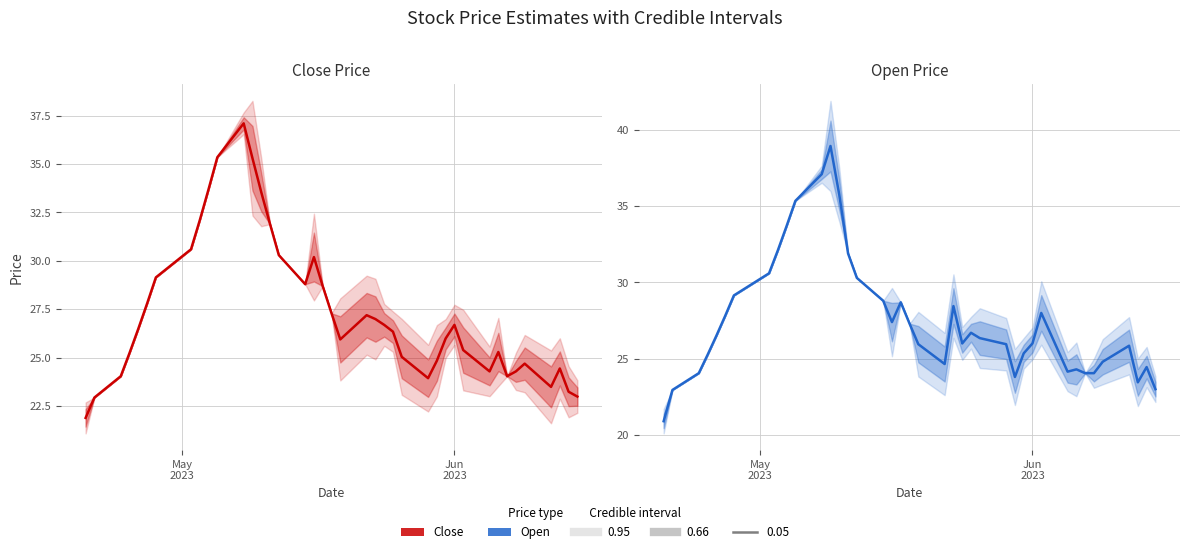

Does the chart display data point markers on the line(s)?

No